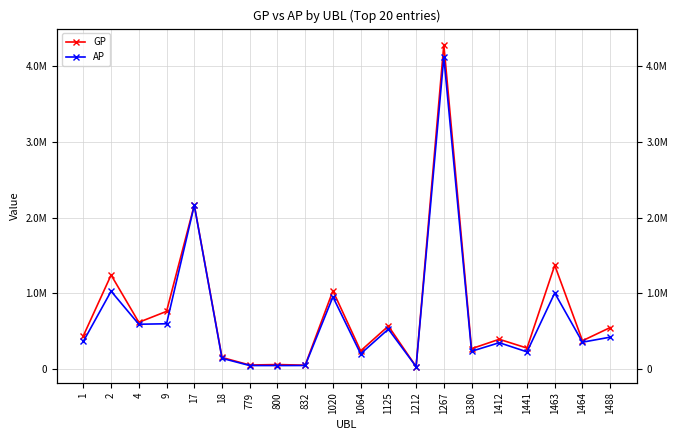

What is the total value across all series at 1?

809667